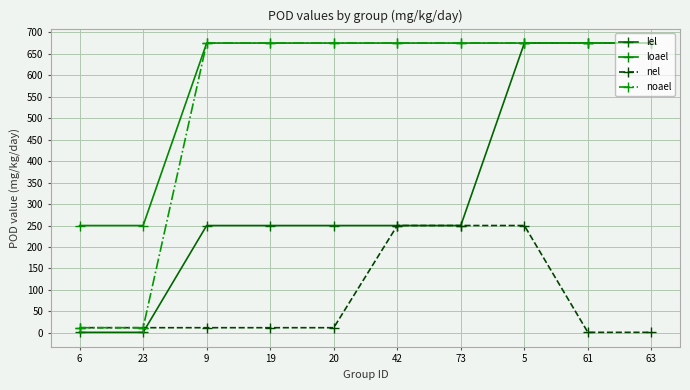

Where do lel and nel first cross each other?

23 and 9